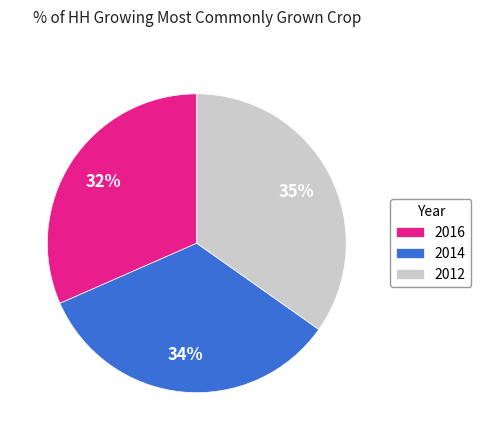

Combined, do 2014 and 2016 account for over 50%?

Yes